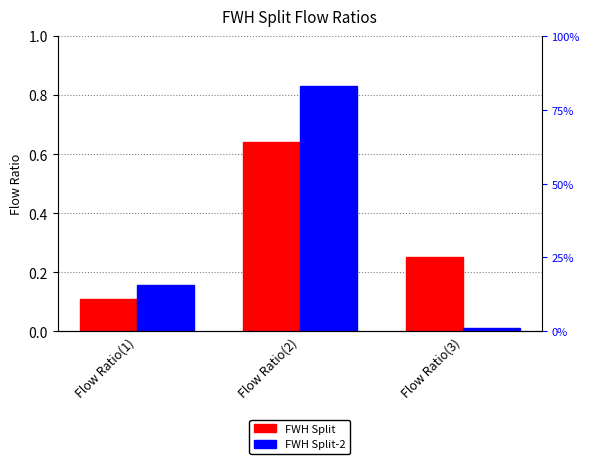

Is the value of FWH Split at Flow Ratio(2) greater than the value of FWH Split-2 at Flow Ratio(2)?

No